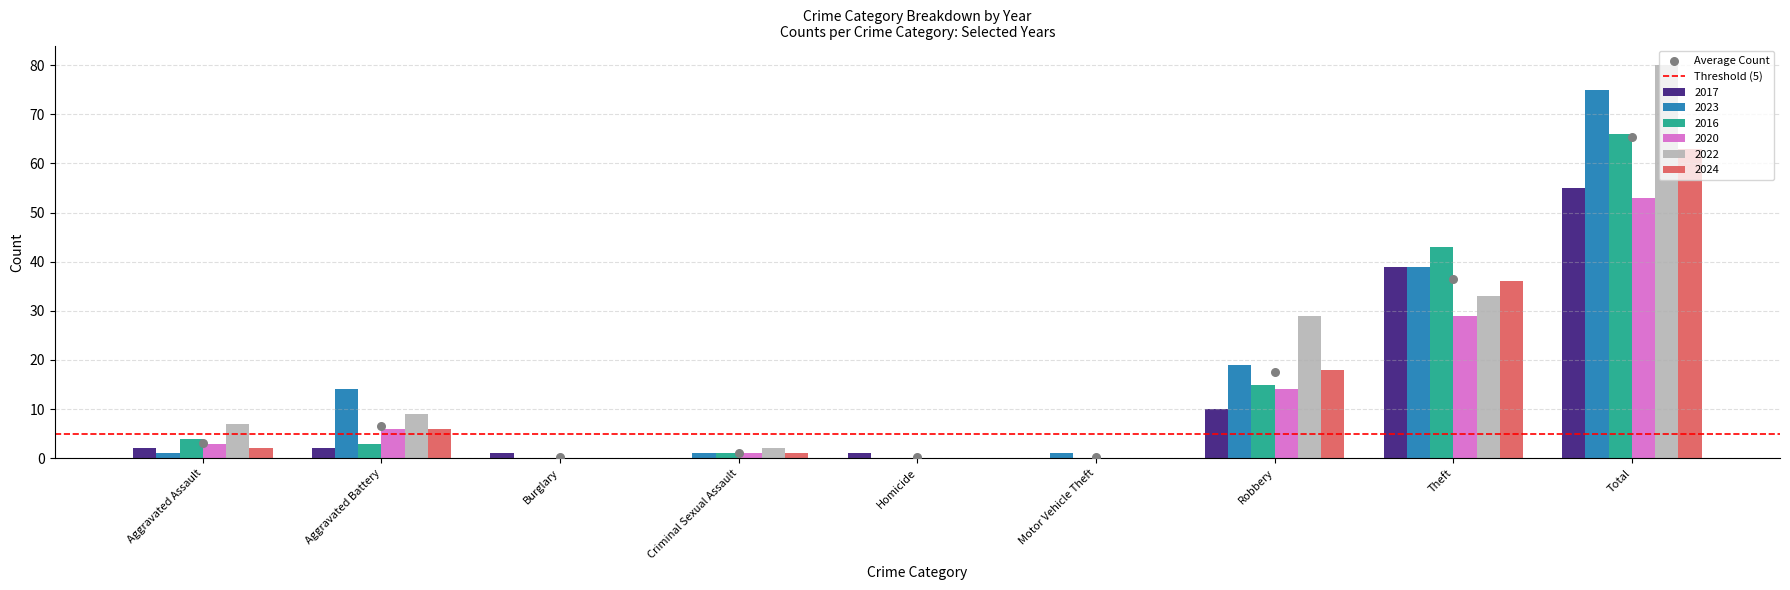

At which category is the sum across all series the highest?

Total